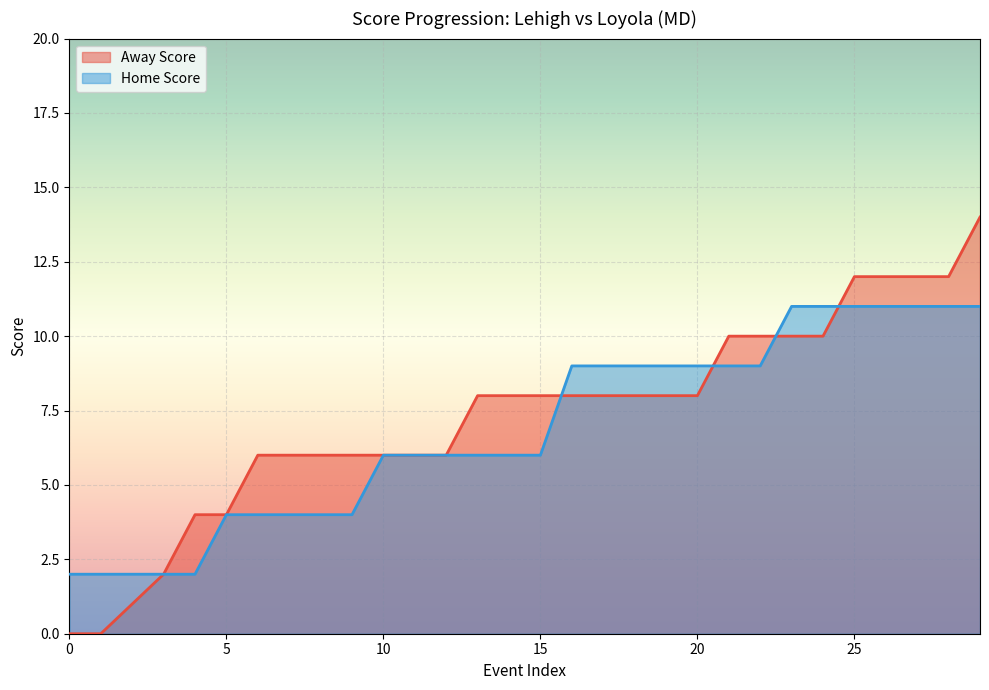

What is the sum of all Away Score values?

219